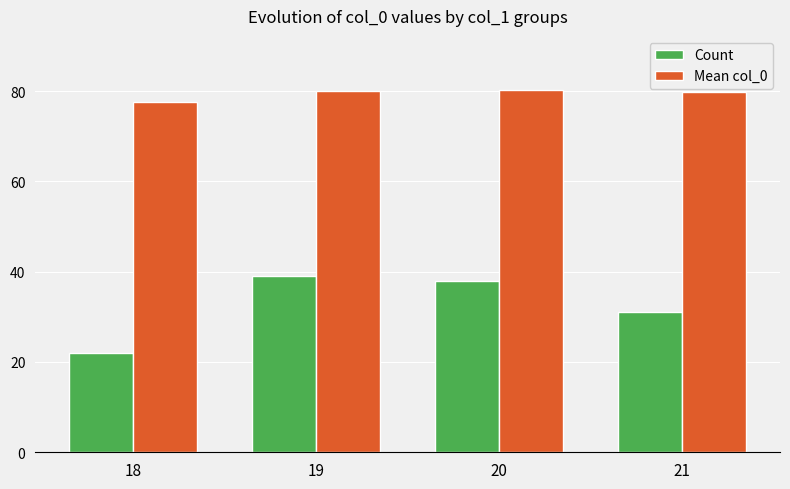

What is the value of the Count bar at the 2nd from the left?

39.0